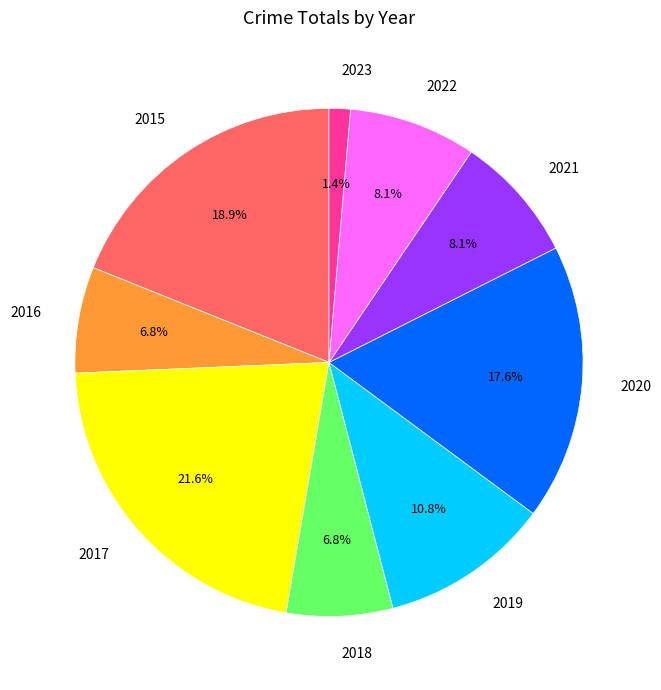

What portion of the pie excludes 2017?

78.4%